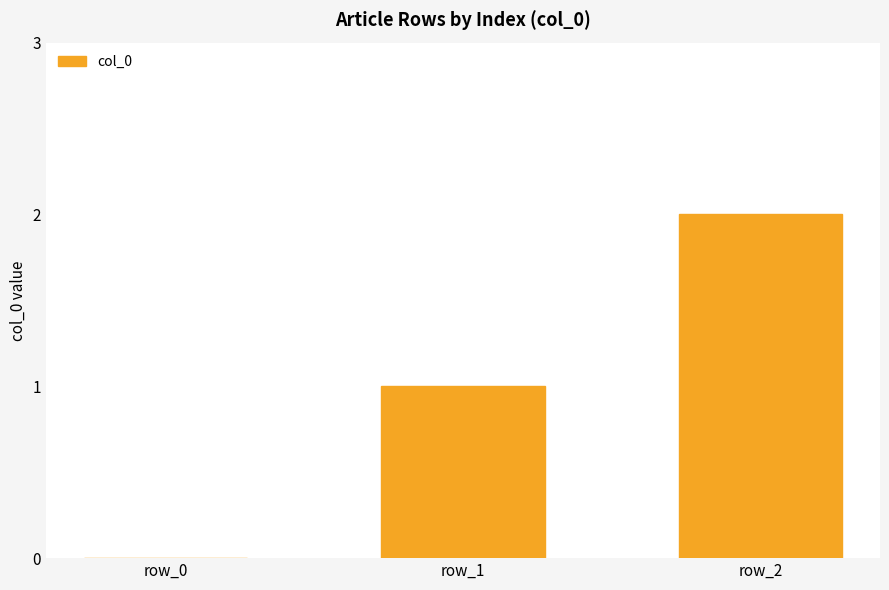

What is the average value?

1